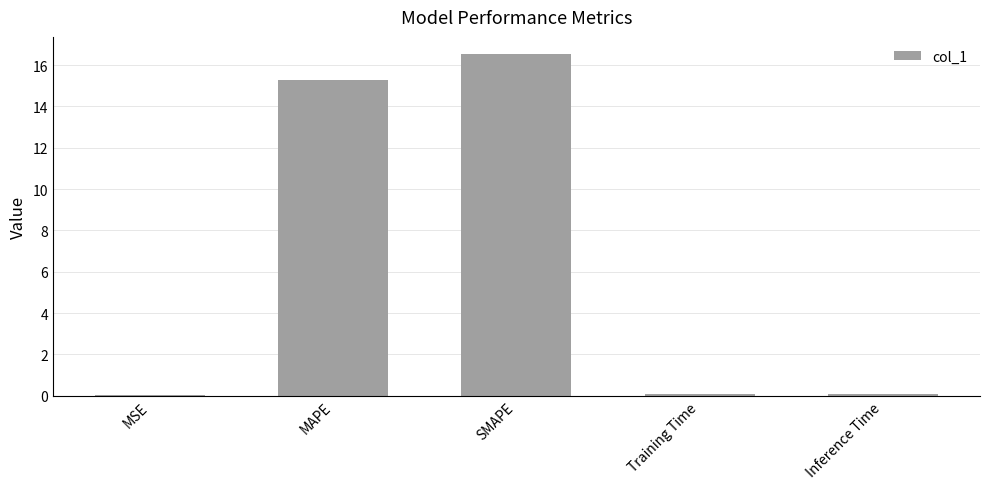

At which category does the chart reach its peak across all series?

SMAPE